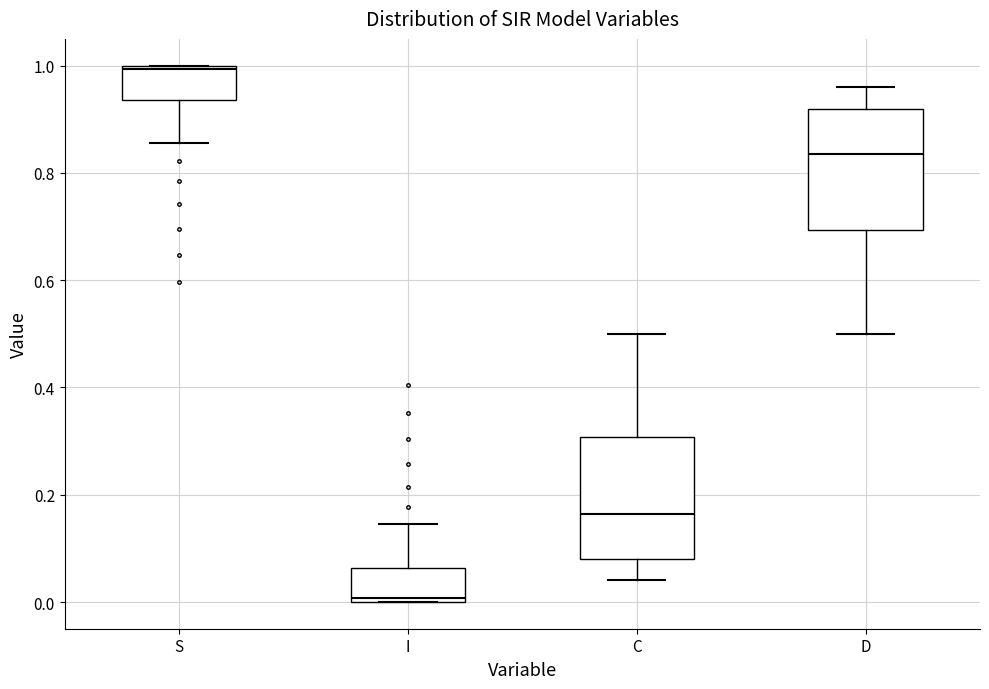

Reading left to right, transcribe this box plot: for each box, give where its median line is, the range the box spans, and where its two whiskers end, as read against the y-axis. The values are not printed on the chart, so give them approximately, as read against the axis.

S: median 1.00, box 0.94 to 1.00, whiskers 0.86 to 1.00
I: median 0.00, box 0.00 to 0.06, whiskers 0.00 to 0.14
C: median 0.16, box 0.08 to 0.30, whiskers 0.04 to 0.50
D: median 0.84, box 0.70 to 0.92, whiskers 0.50 to 0.96